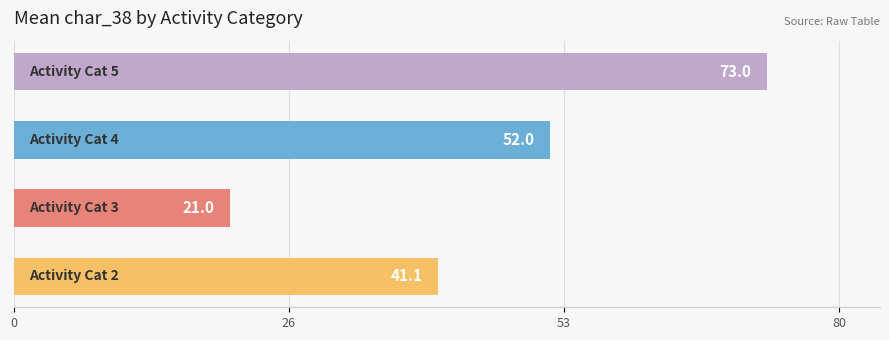

What is the difference between the second highest and second lowest values?

10.9